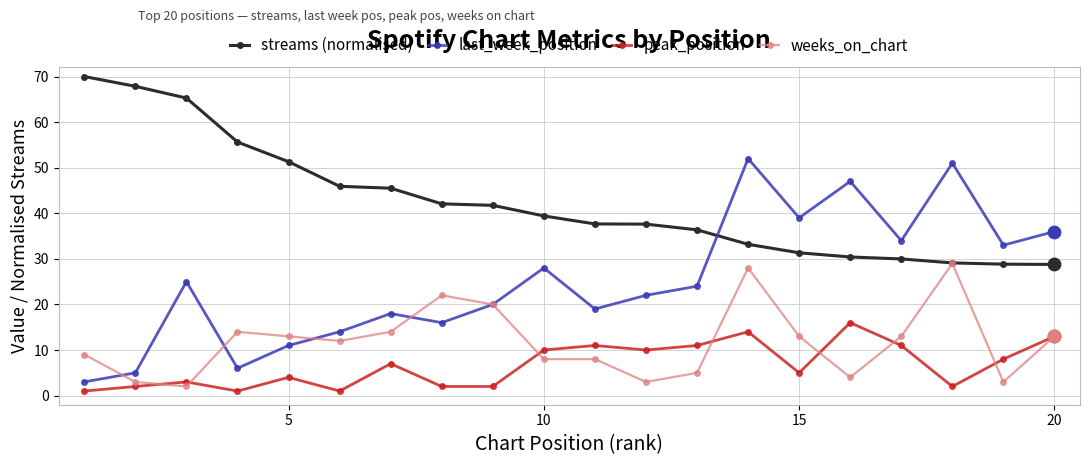

At how many categories does at least one series exceed 35?

18